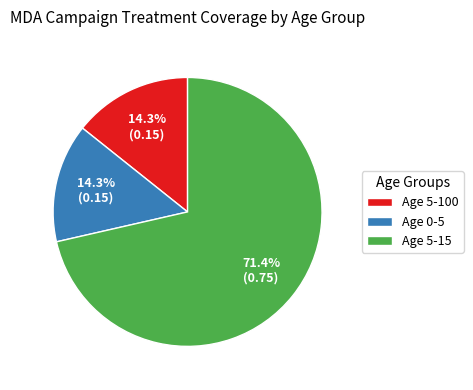

How many segments does this pie chart have?

3